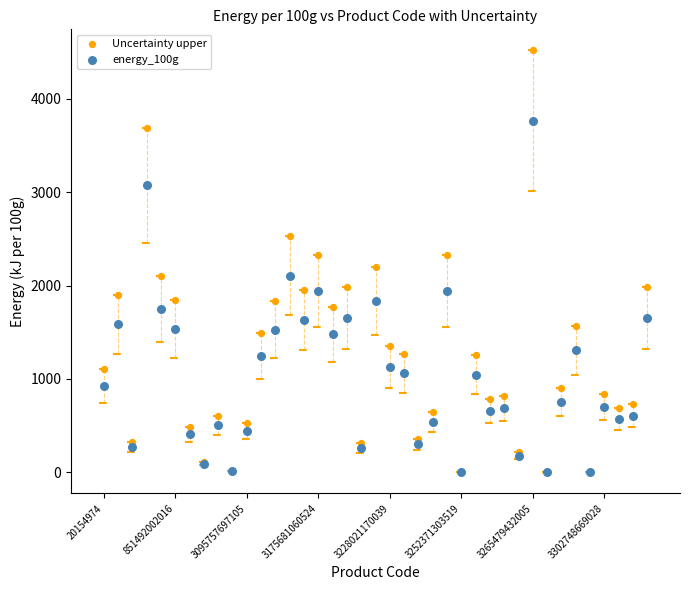

Which series has the largest Y range (max minus min)?

Uncertainty upper